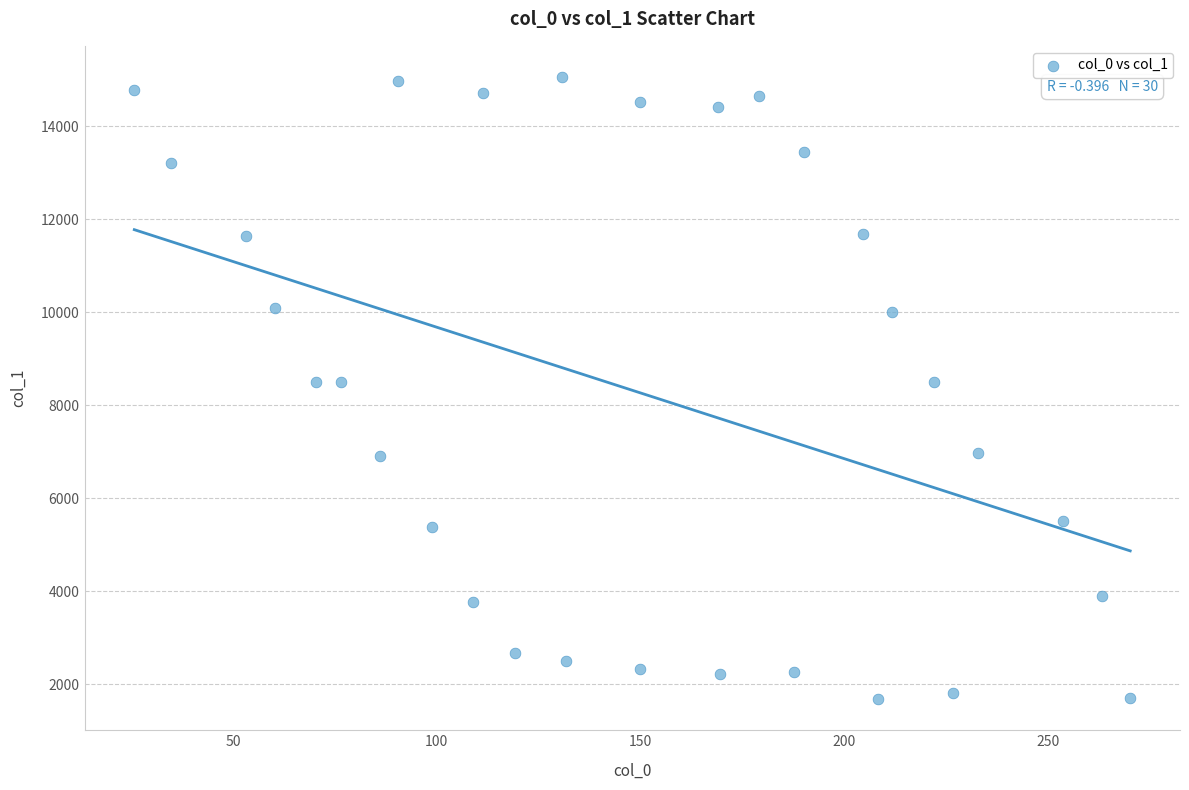

What is the range of Y values (max minus min)?

13371.7